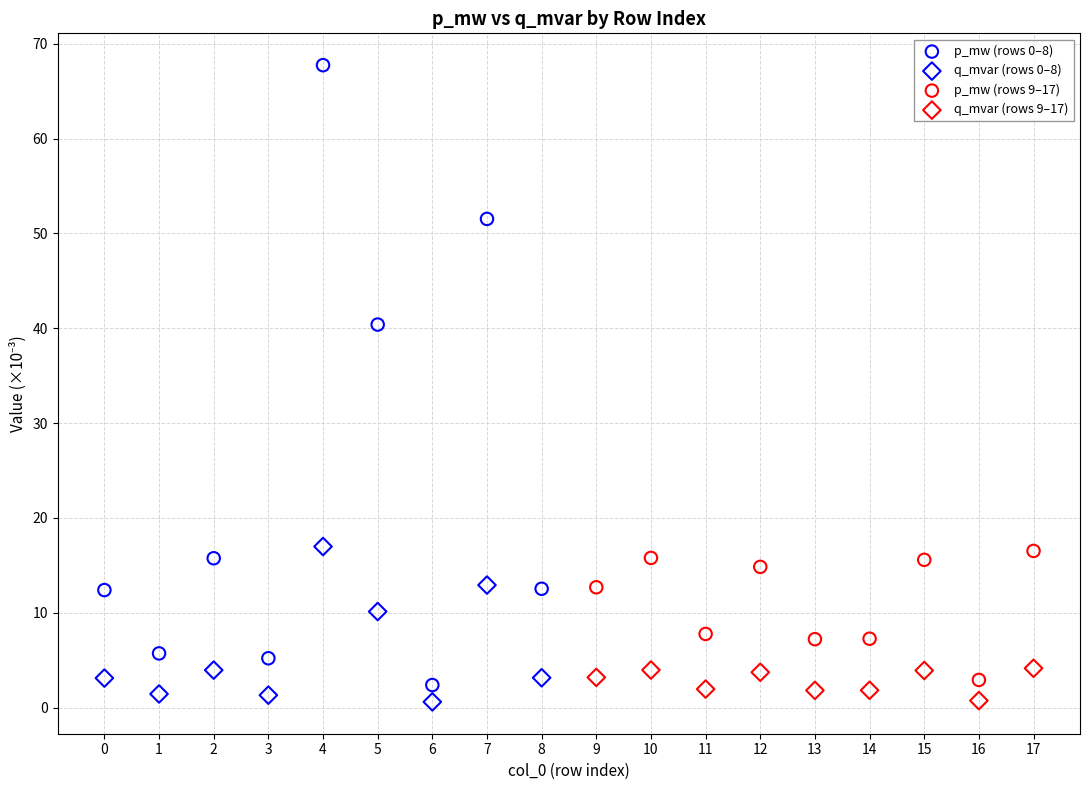

Which series has the largest Y range (max minus min)?

p_mw (rows 0–8)